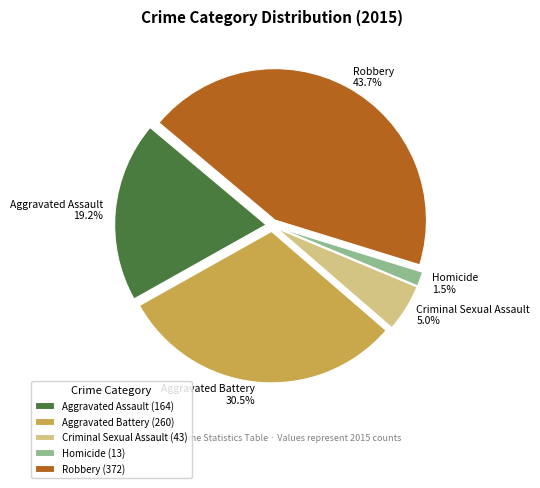

Is Robbery the majority of the pie?

No